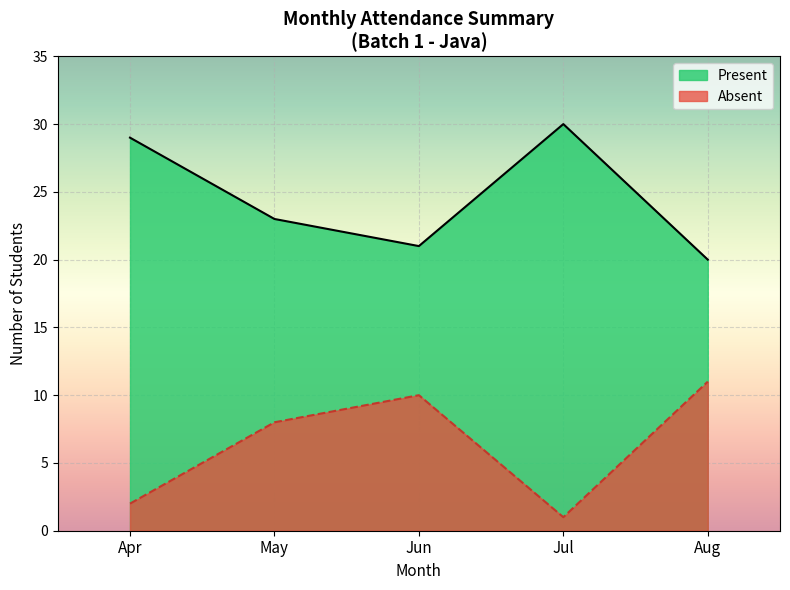

Which series changed the most between 9 and 15?

Absent